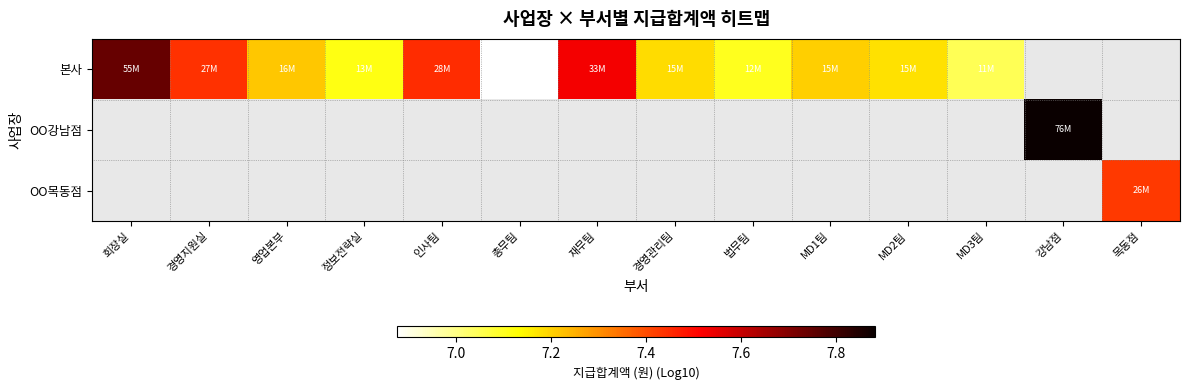

List the series in order of their overall mean, highest first.

본사, OO강남점, OO목동점